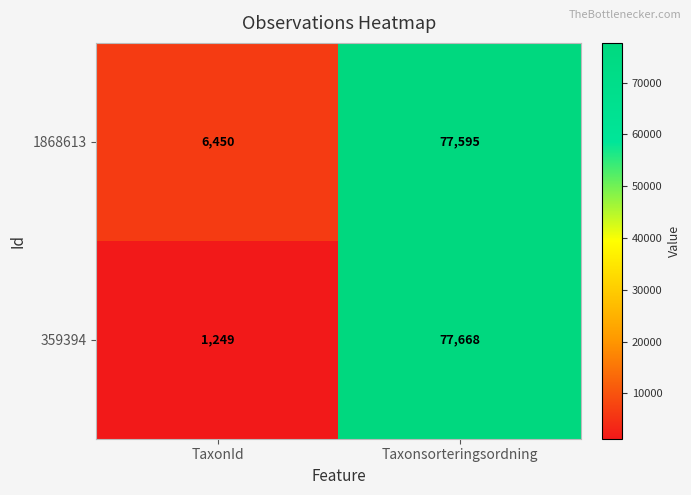

Count the number of data series in this chart.

2